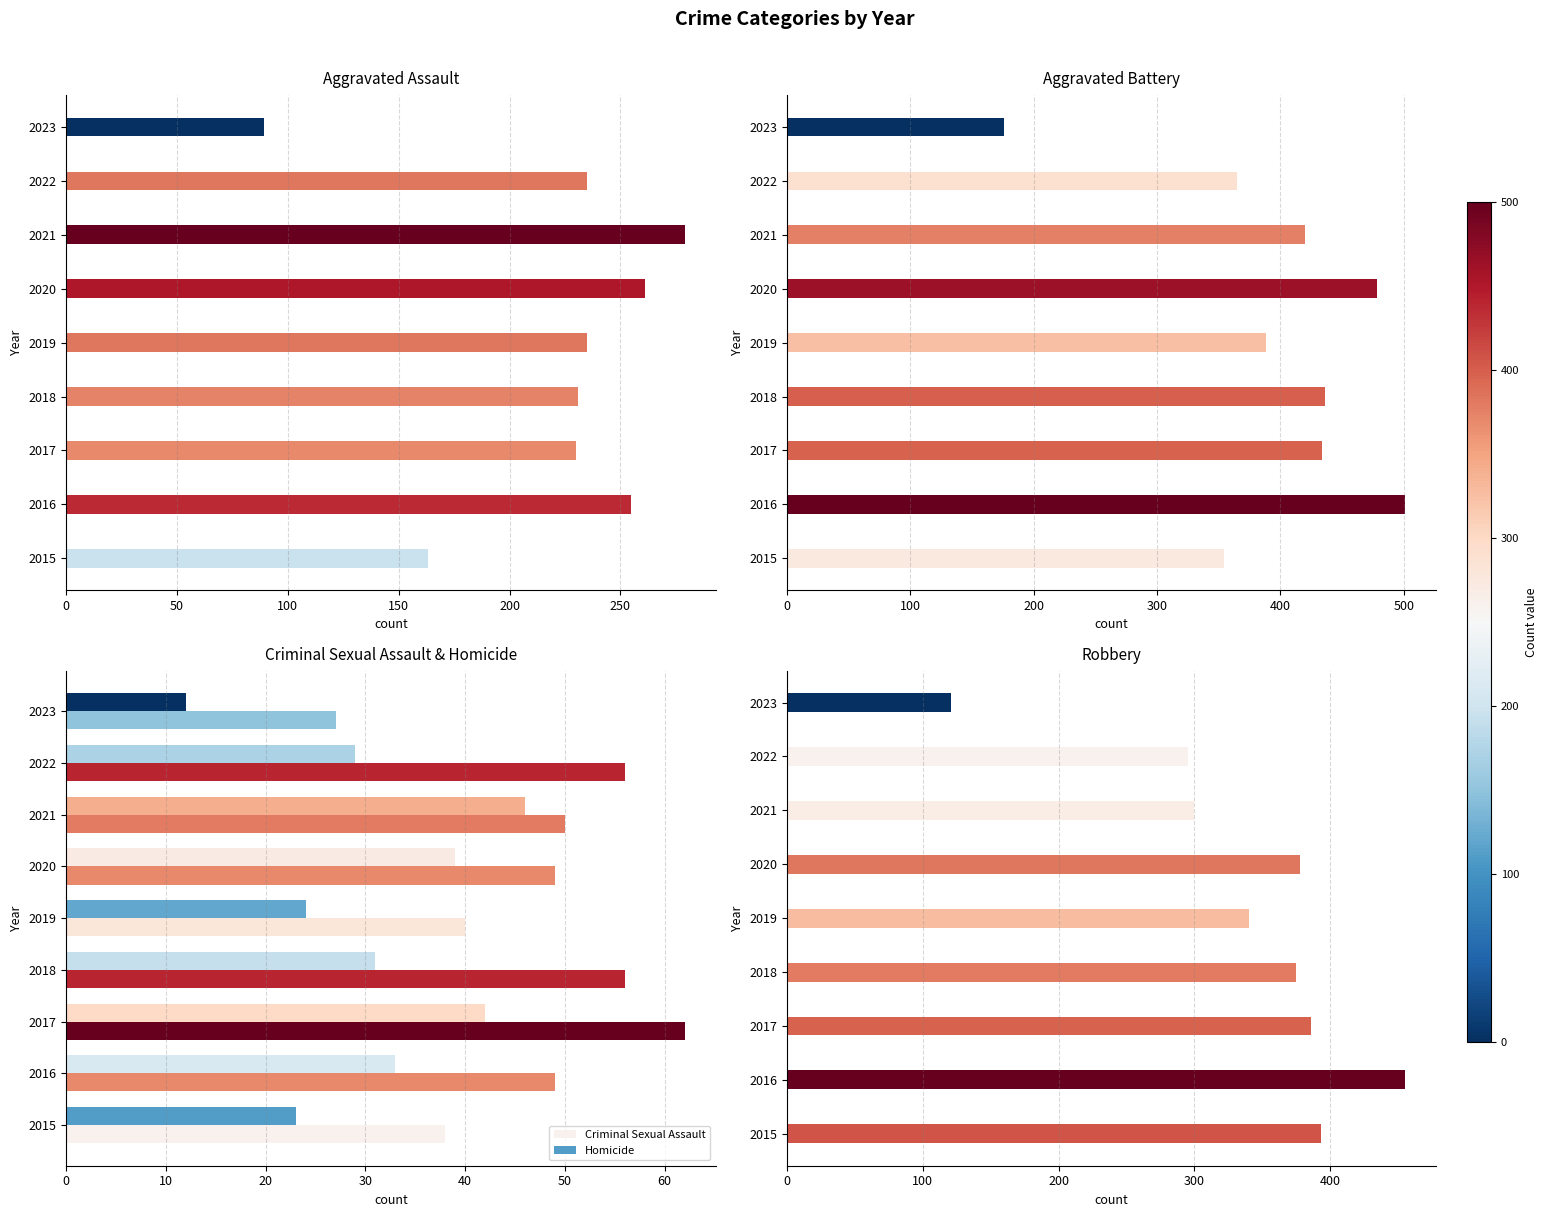

What is the sum of all Aggravated Battery values?

3552